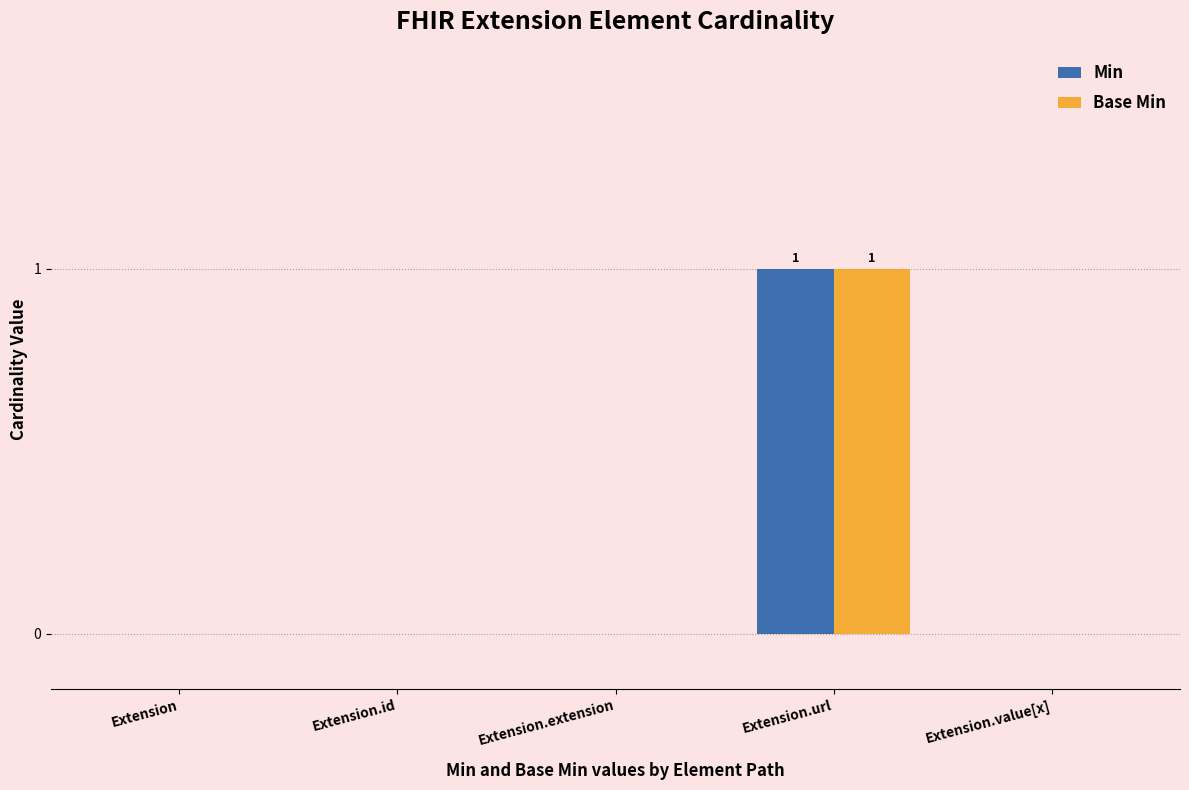

At which category is the sum across all series the highest?

Extension.url